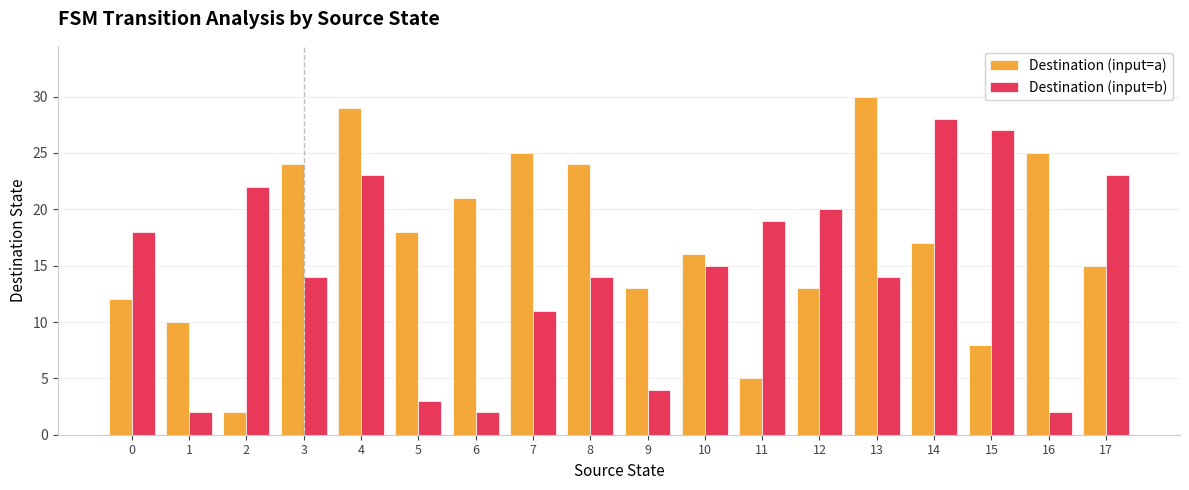

Which series has the largest range (max minus min)?

Destination (input=a)